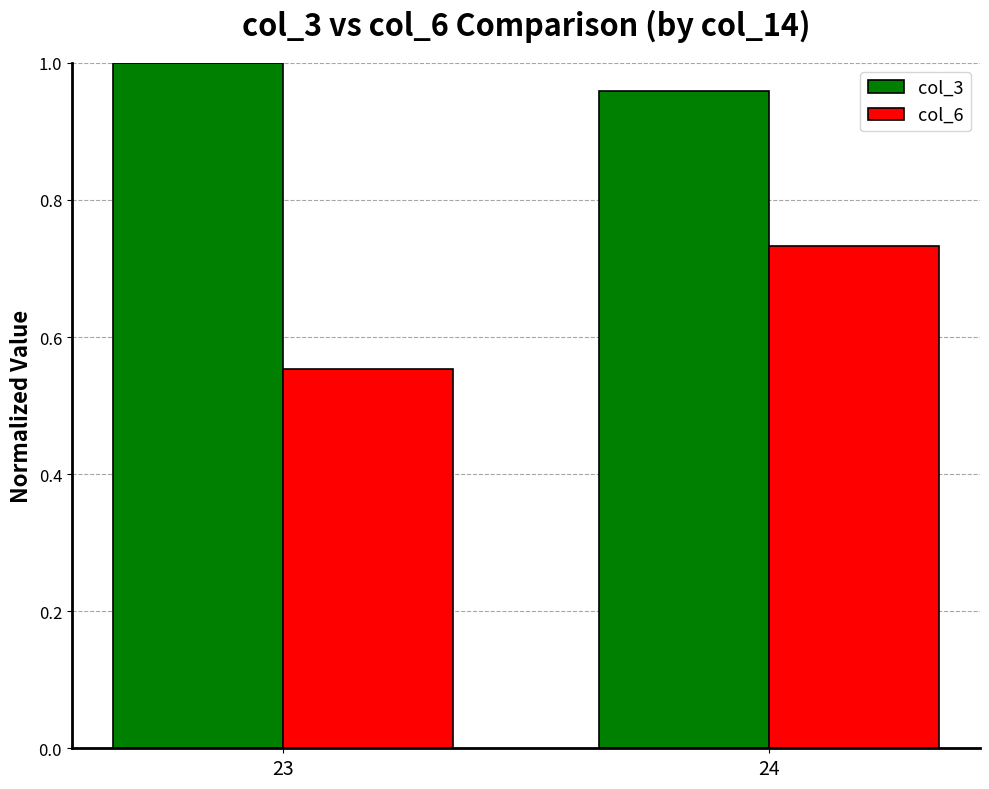

The value of col_3 at 23 is 1.4. True or false?

False